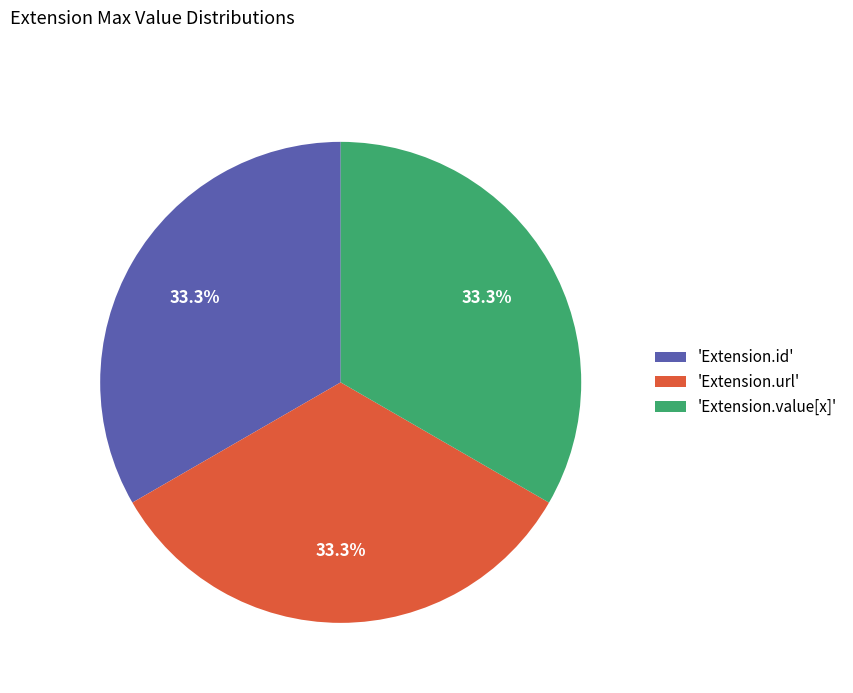

Does 'Extension.value[x]' account for over 50% of the chart?

No